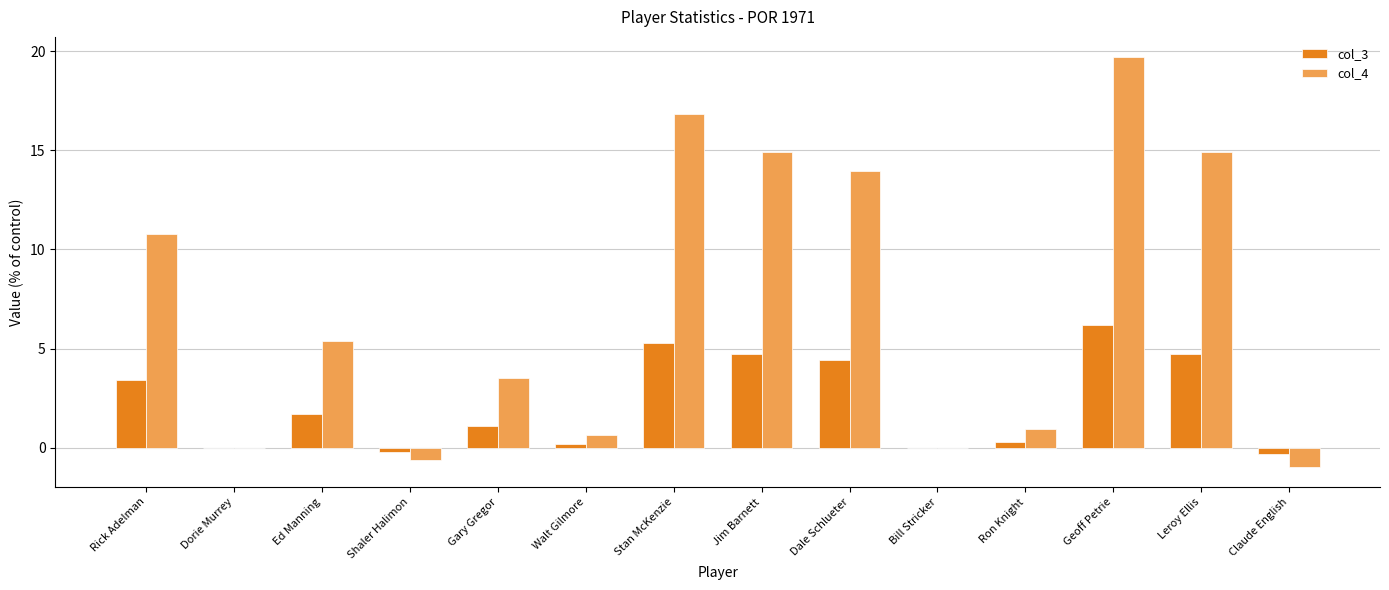

At which category does the chart reach its peak across all series?

Geoff Petrie